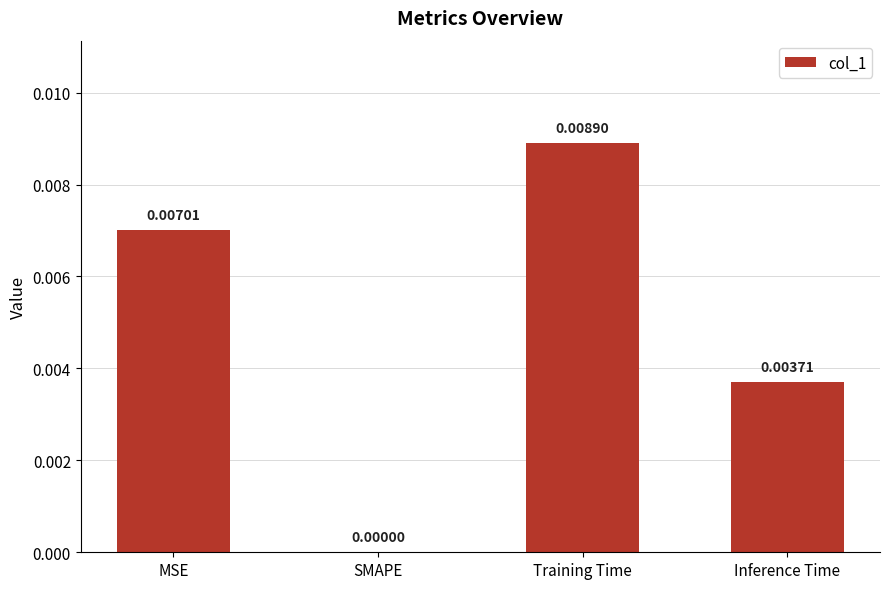

Is it true that the value at Training Time is 0.0?

True